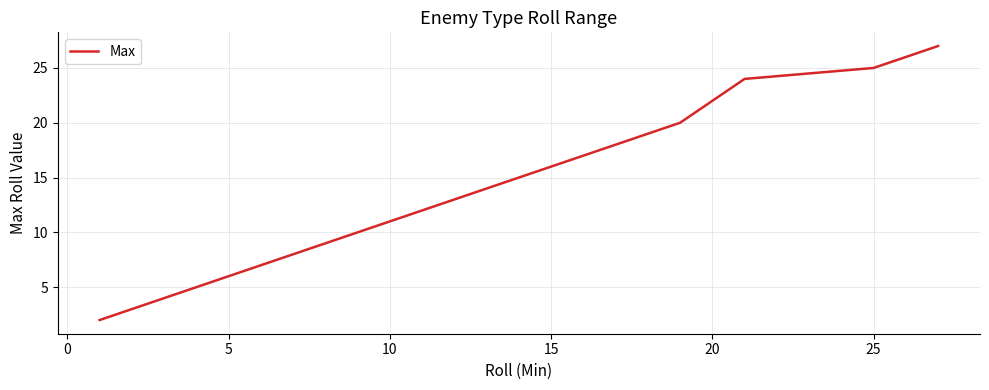

What is the greatest value displayed?

27